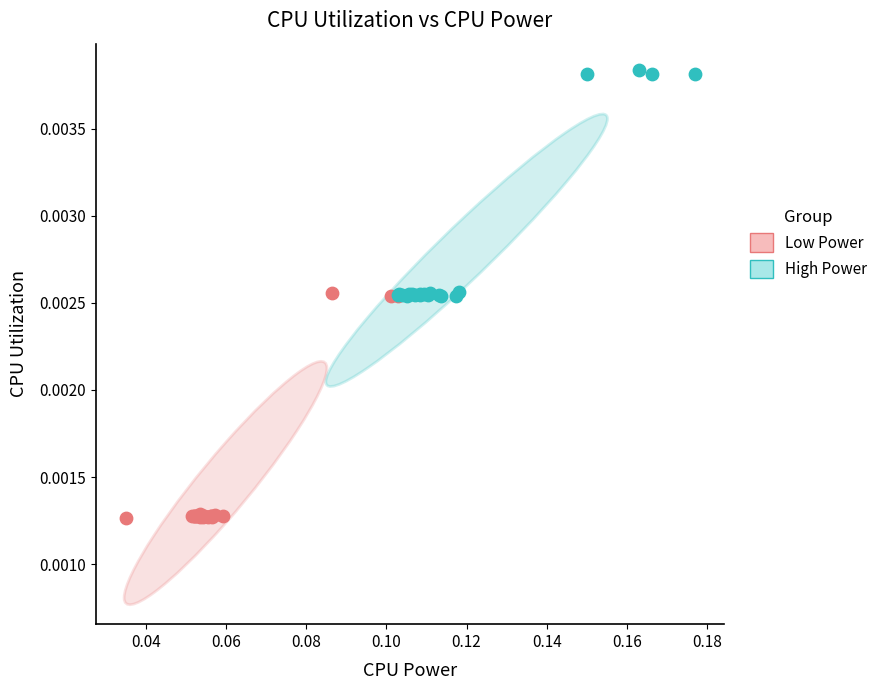

Which series contains the highest Y value?

High Power